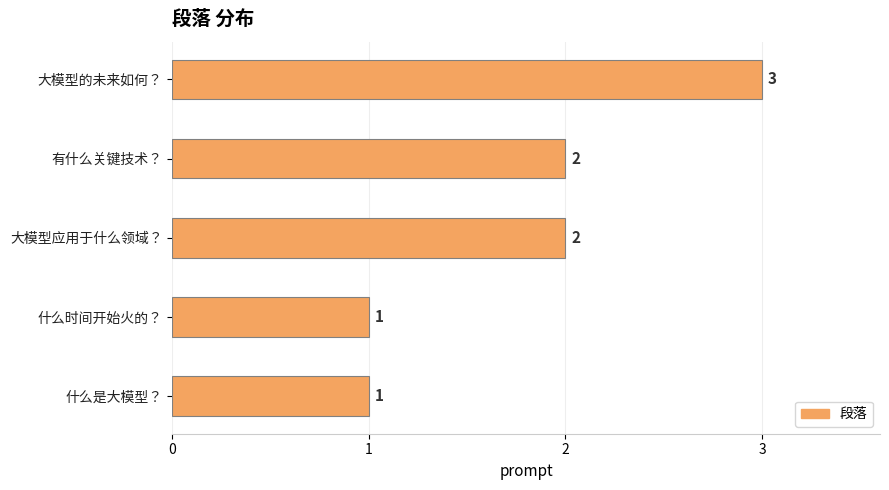

What is the change in value from 大模型应用于什么领域？ to 大模型的未来如何？?

+1